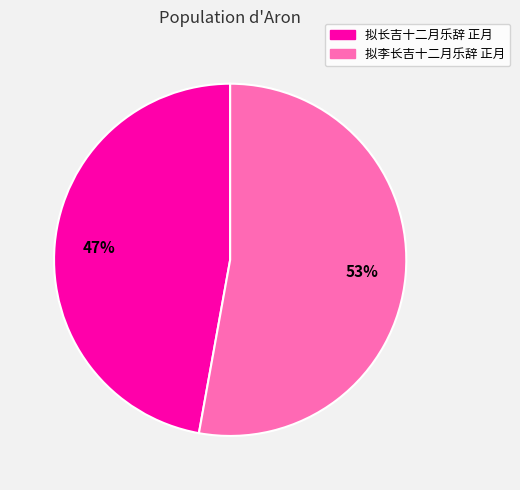

True or false: 拟李长吉十二月乐辞 正月 accounts for 53% of the total.

True